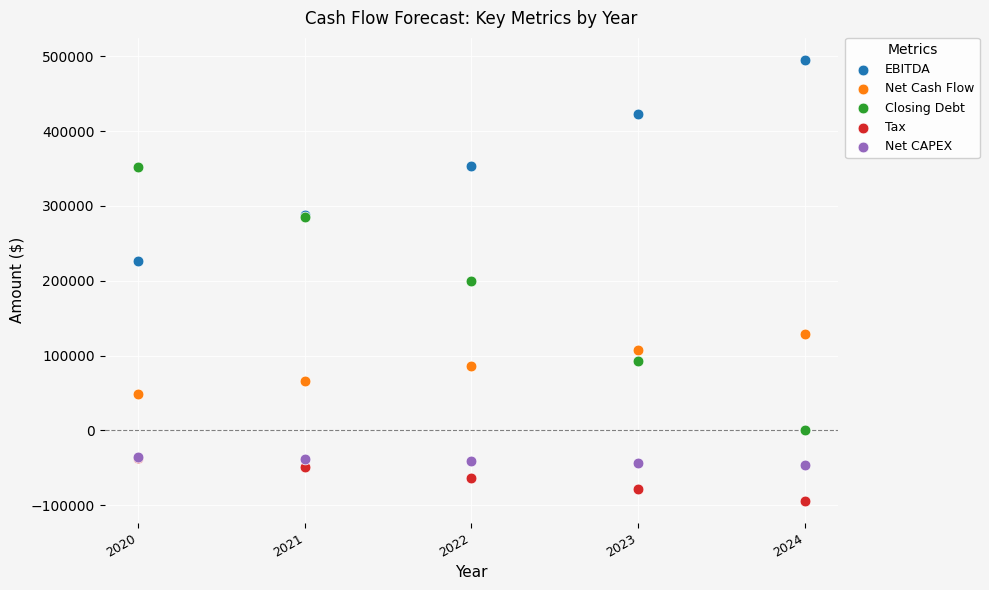

In the Closing Debt series, what Y value is closest to 175732?

199269.1